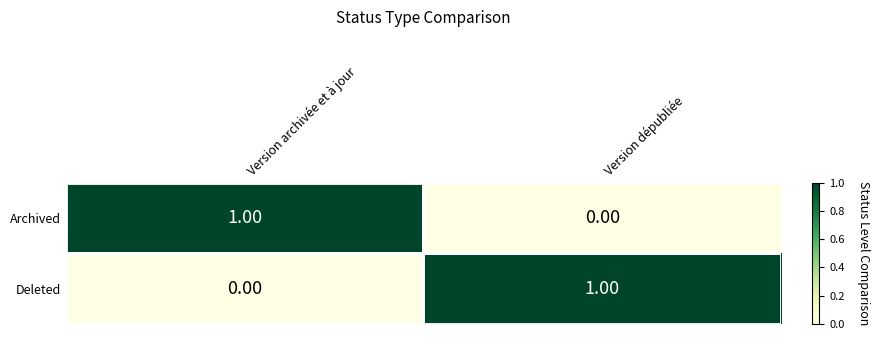

Is the value of Archived at Version archivée et à jour greater than the value of Deleted at Version archivée et à jour?

Yes